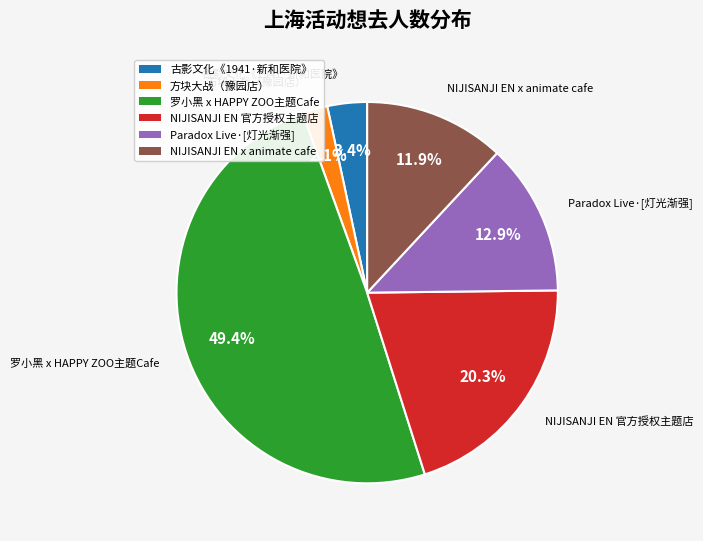

Count the number of slices in the pie.

6